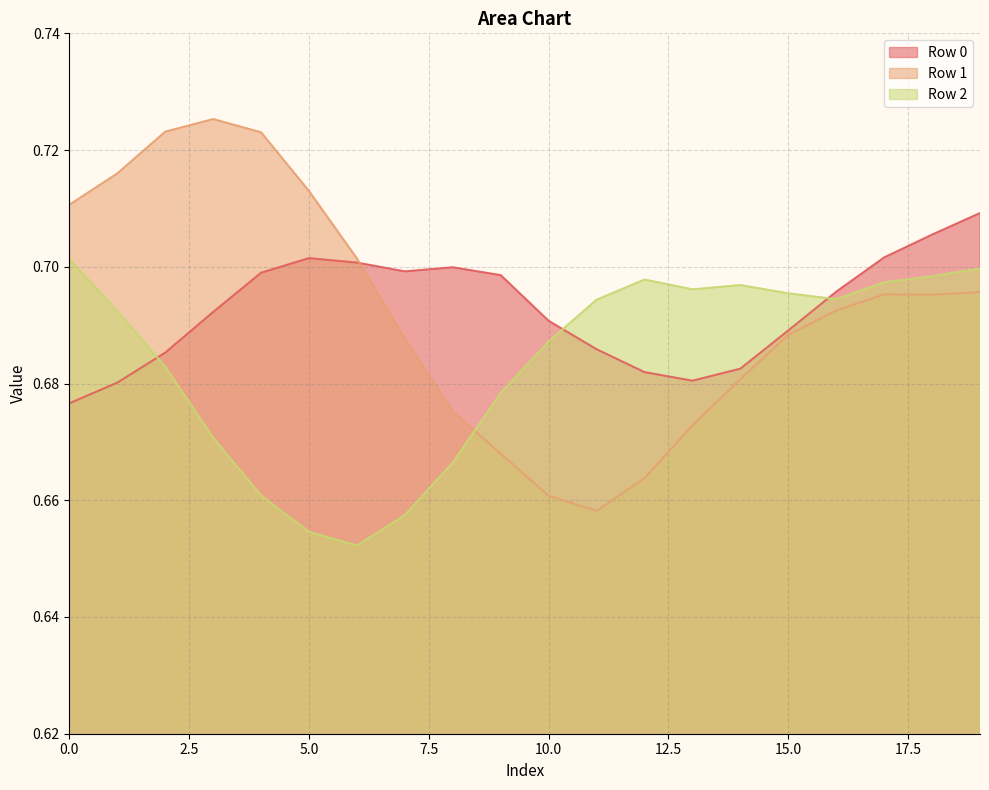

At 6, list the series in order from largest to smallest.

Row 1, Row 0, Row 2